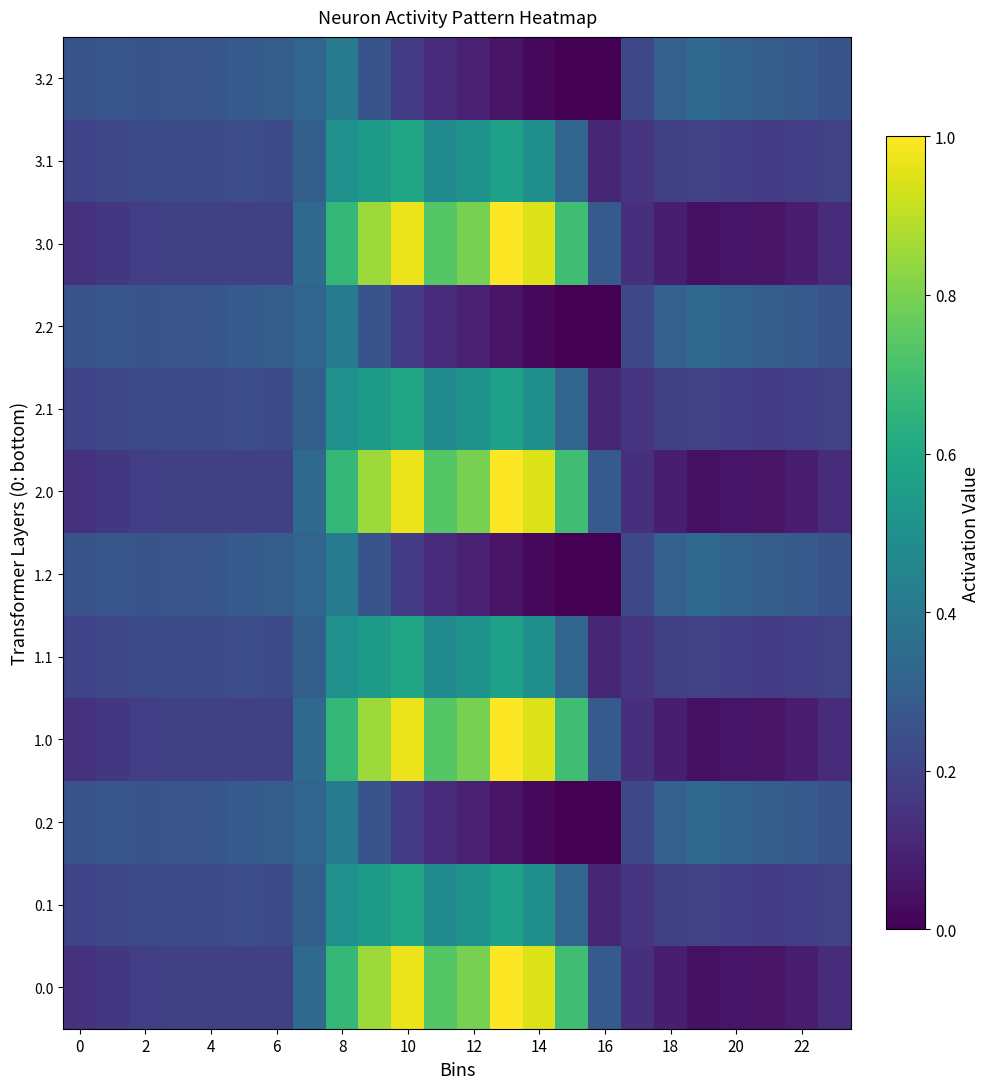

How many distinct data groups are displayed?

12